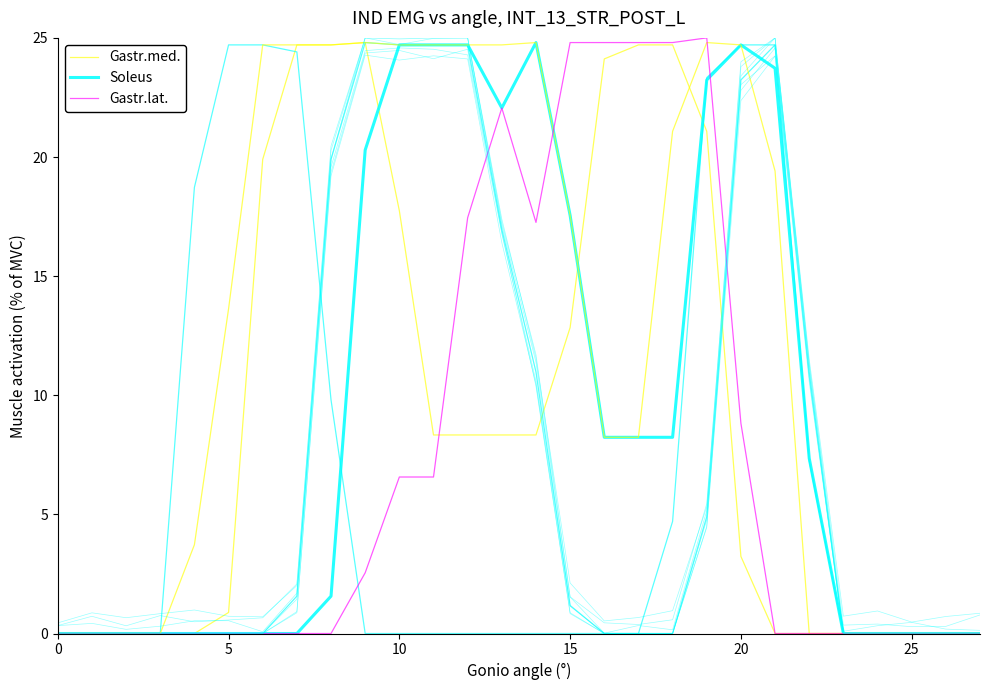

How many interior local valleys does the Gastr.lat. series have?

1